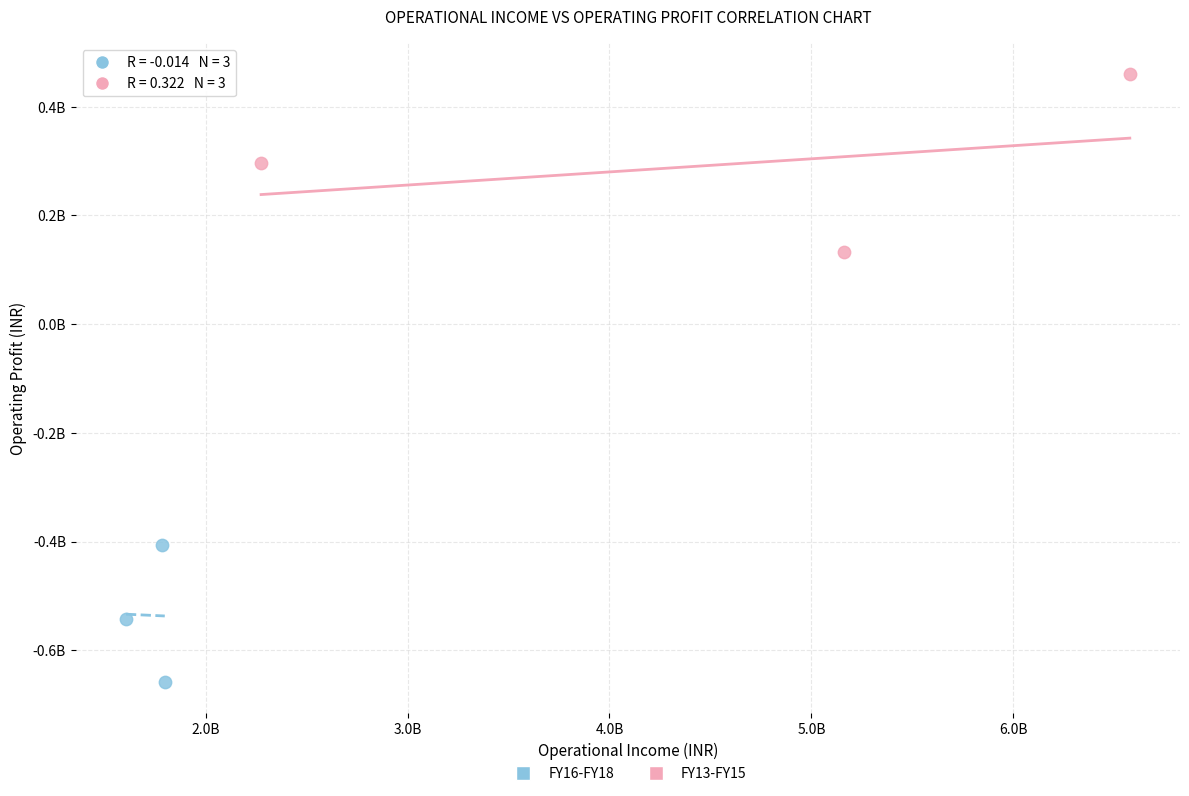

What are all the series names shown in the legend?

FY16-FY18, FY13-FY15